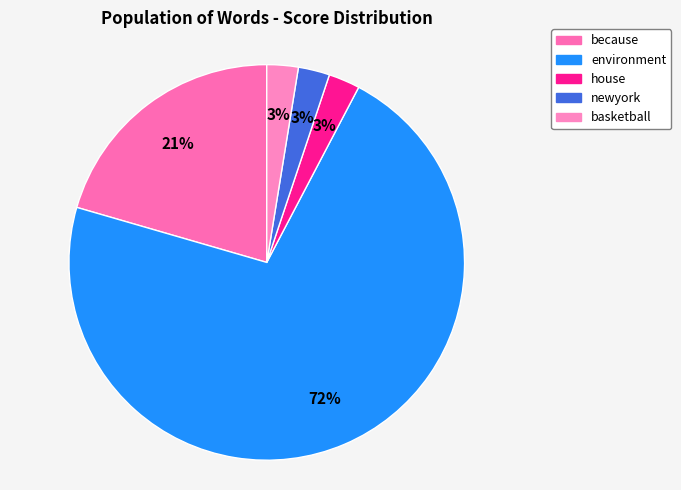

To the nearest percent, what is the average slice percentage?

20%